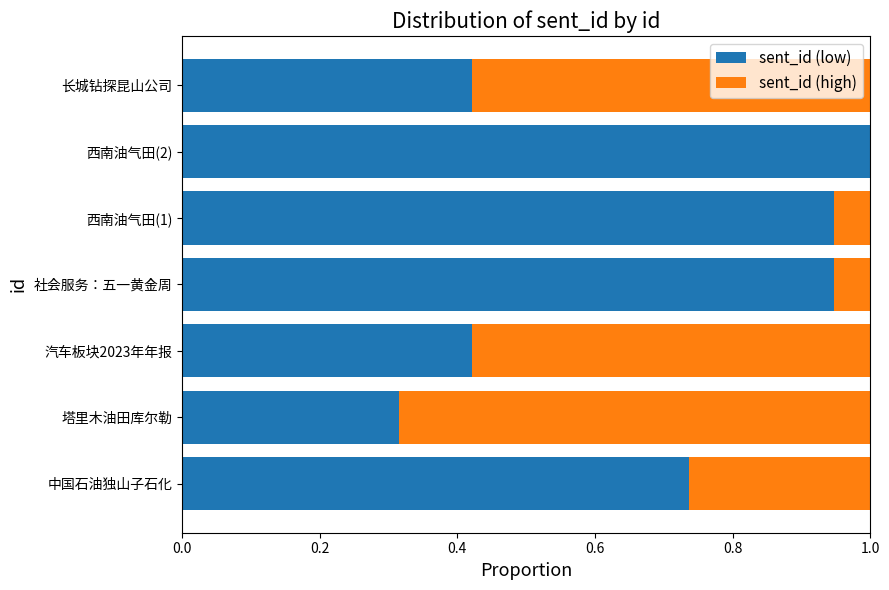

The sent_id (low) series shows 0.6 at 长城钻探昆山公司. True or false?

False